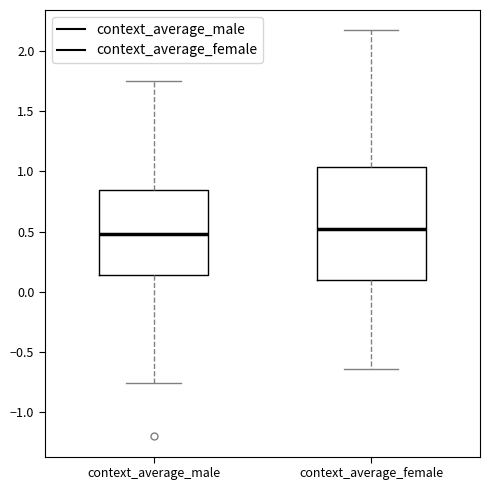

Comparing the boxes themselves (not the whiskers), which one is the tallest?

context_average_female